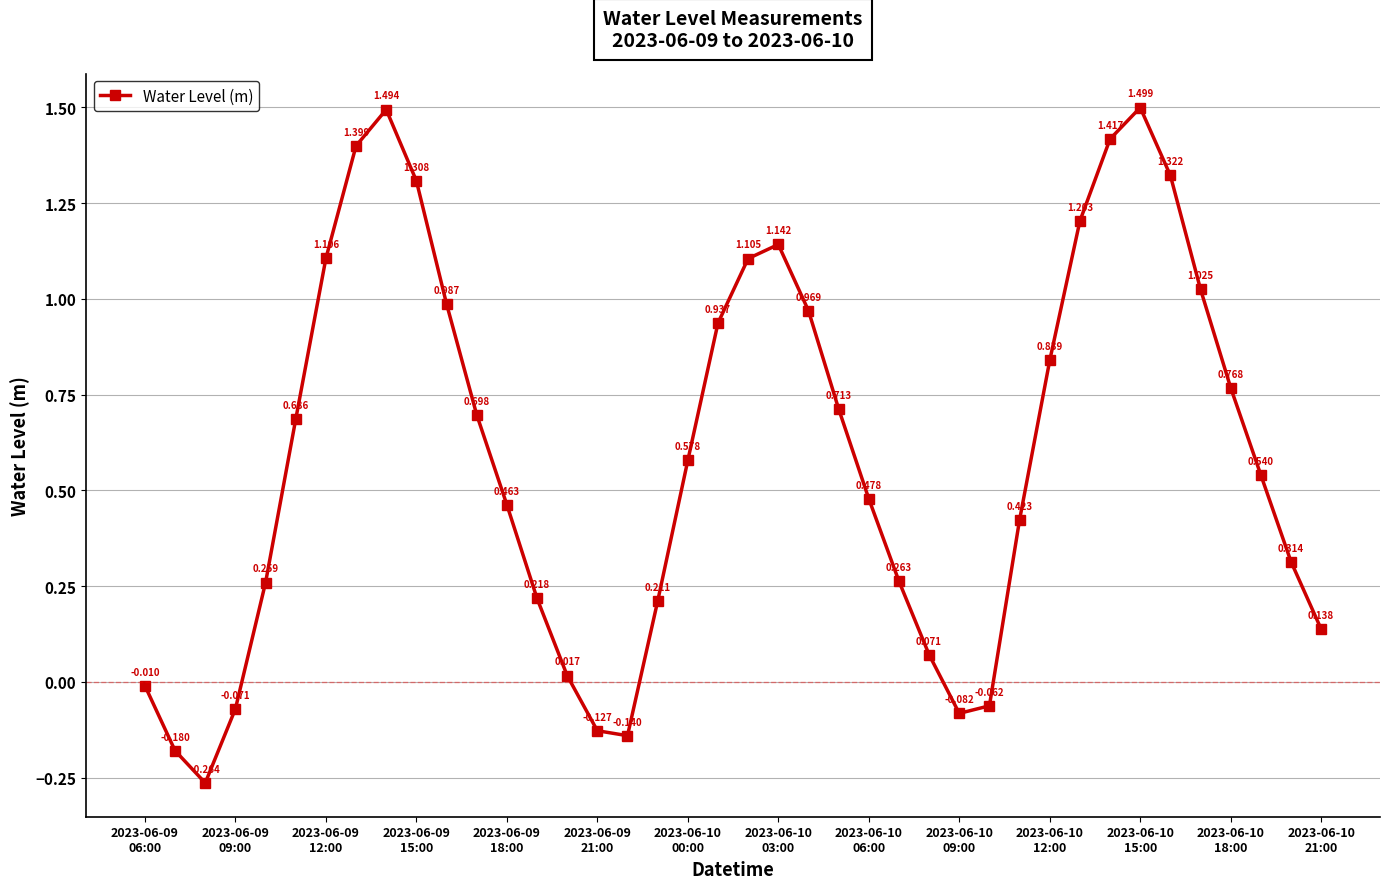

True or false: the data has more than 2 interior local peaks.

True